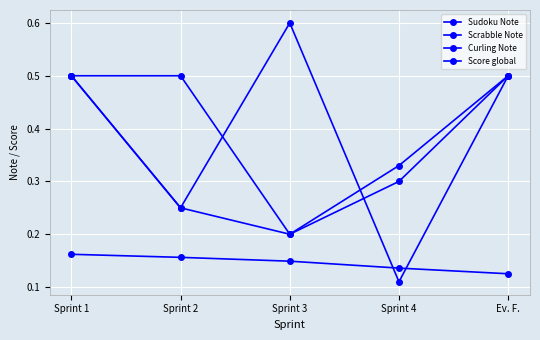

Count the number of data series in this chart.

4